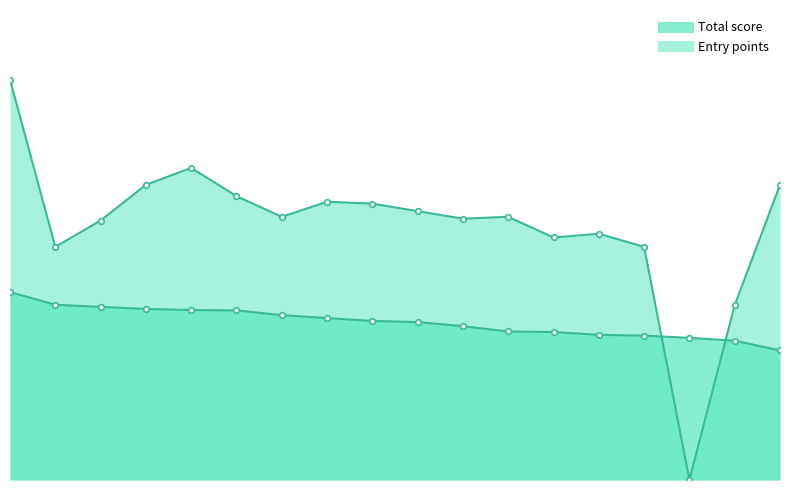

At 6, list the series in order from smallest to largest.

Total score, Entry points